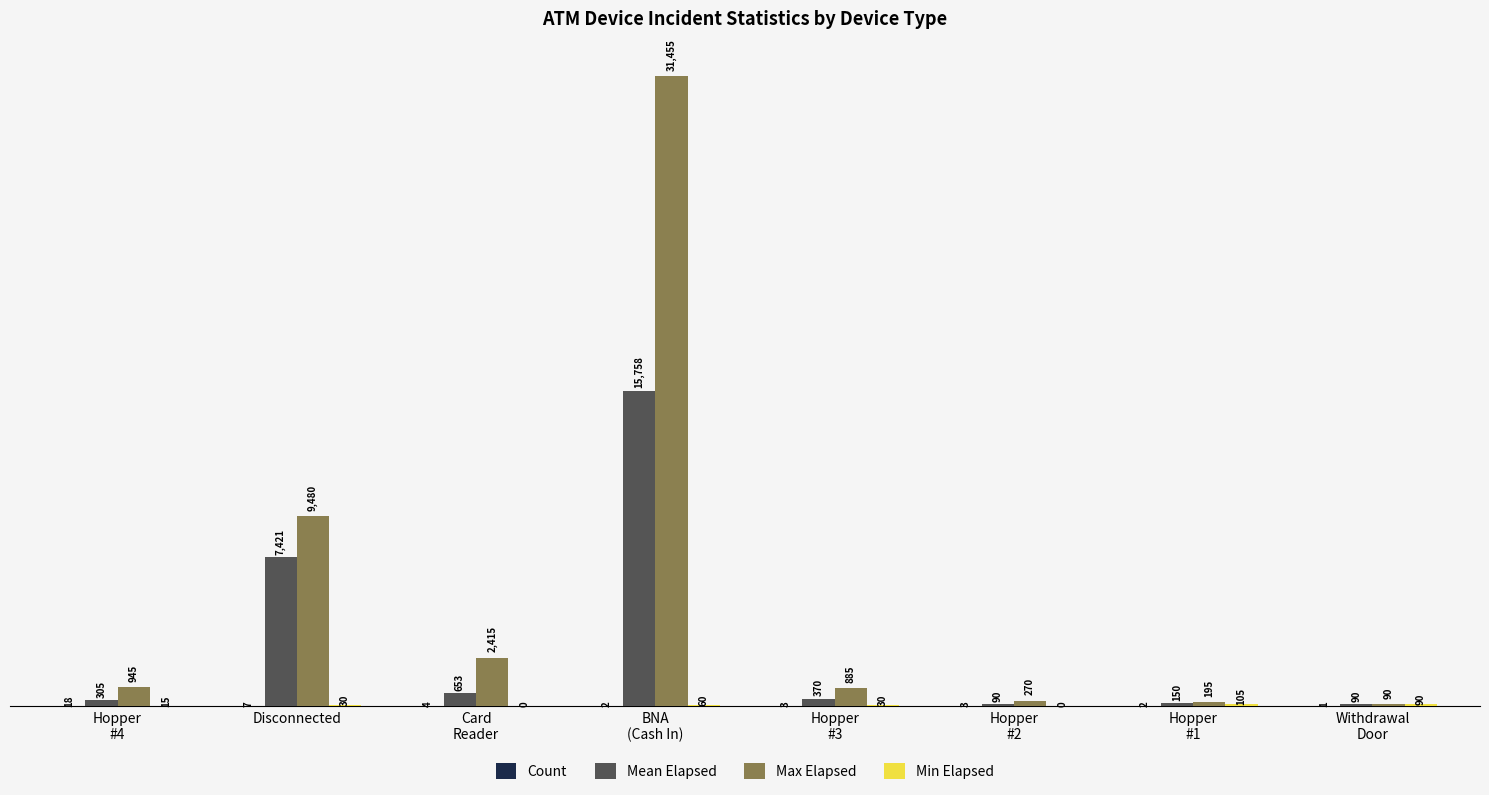

What is the maximum value shown in the chart?

31455